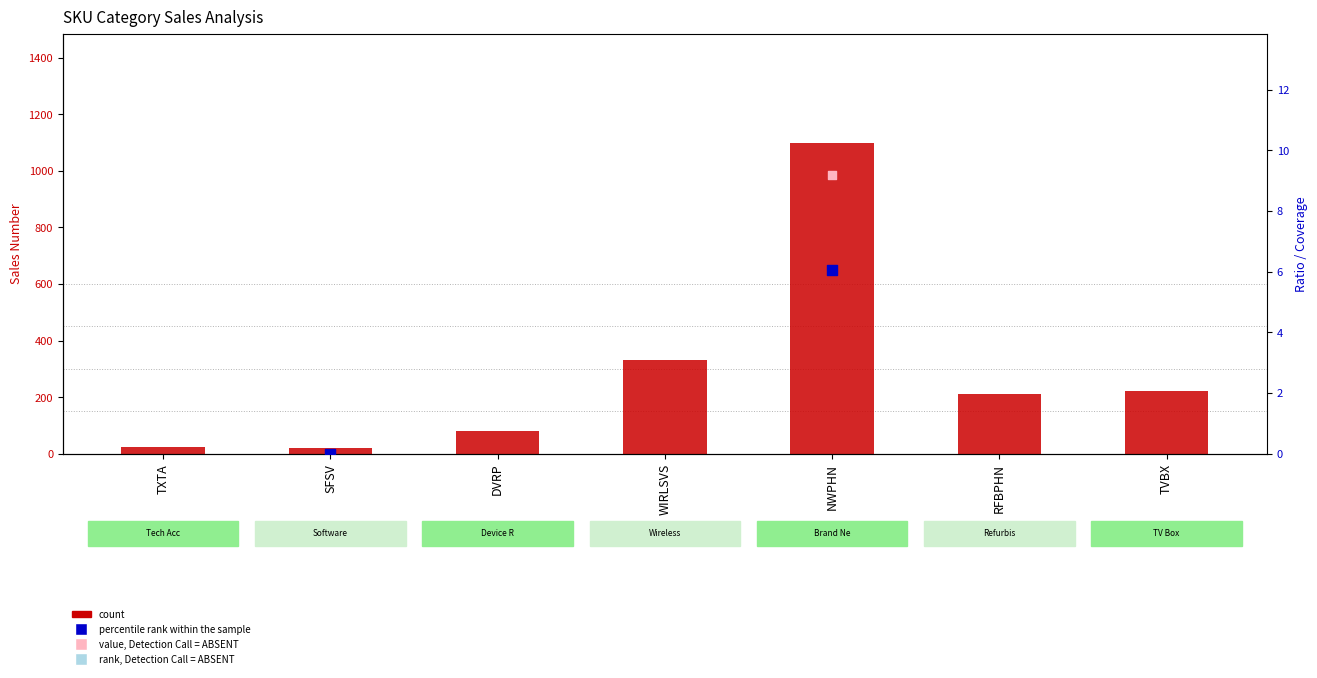

Is the value of value, Detection Call = ABSENT at SFSV greater than the value of rank, Detection Call = ABSENT at TXTA?

Yes